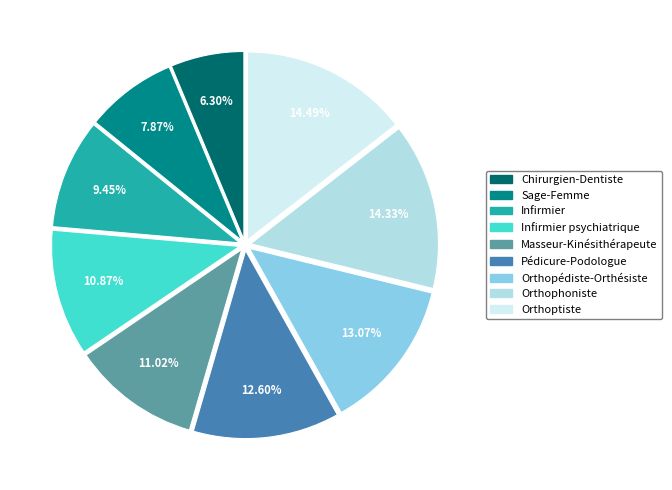

Which category has the smallest portion of the pie?

Chirurgien-Dentiste